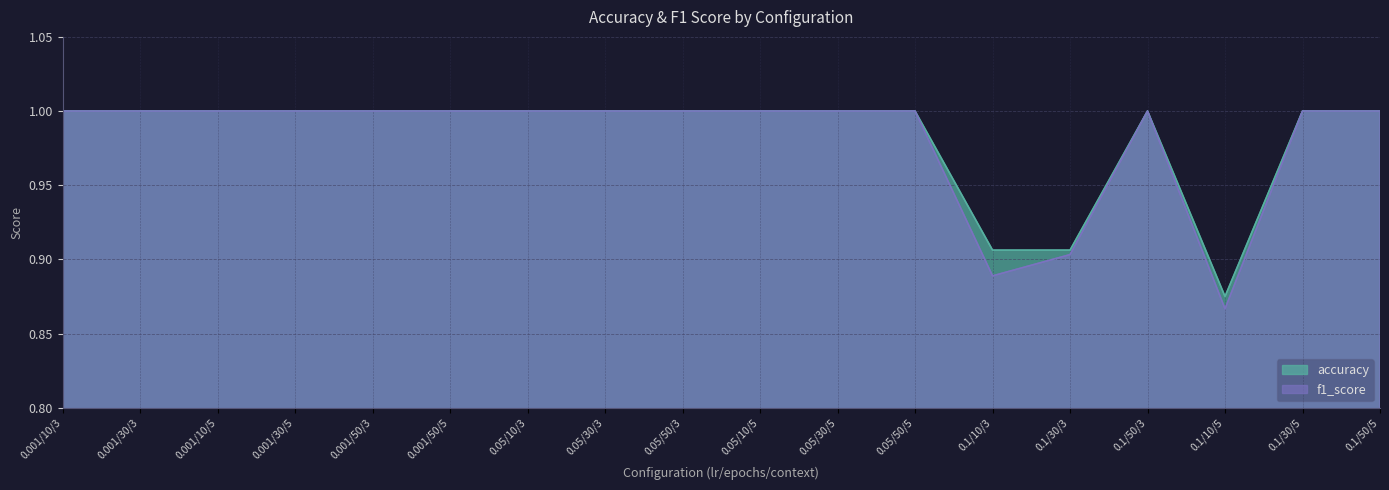

How many categories are shown in the chart?

18